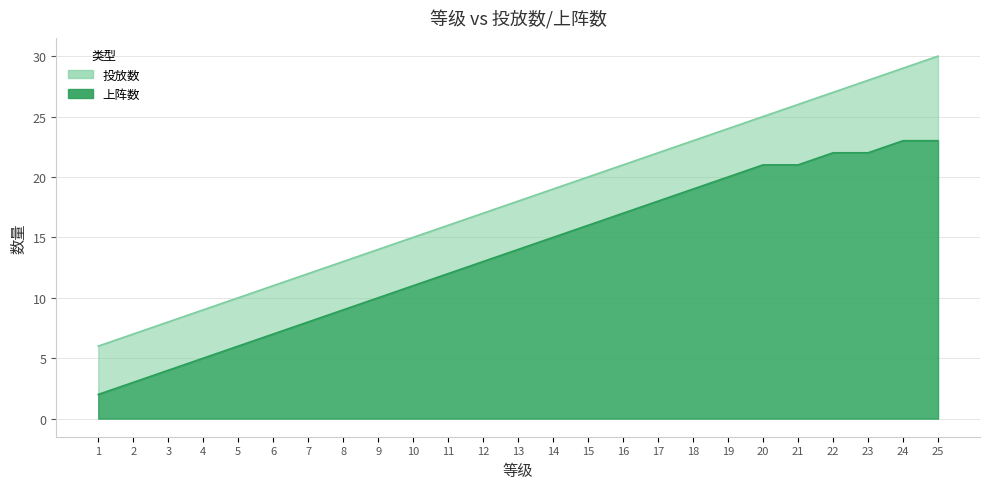

Where does the 投放数 series first go above 18?

14